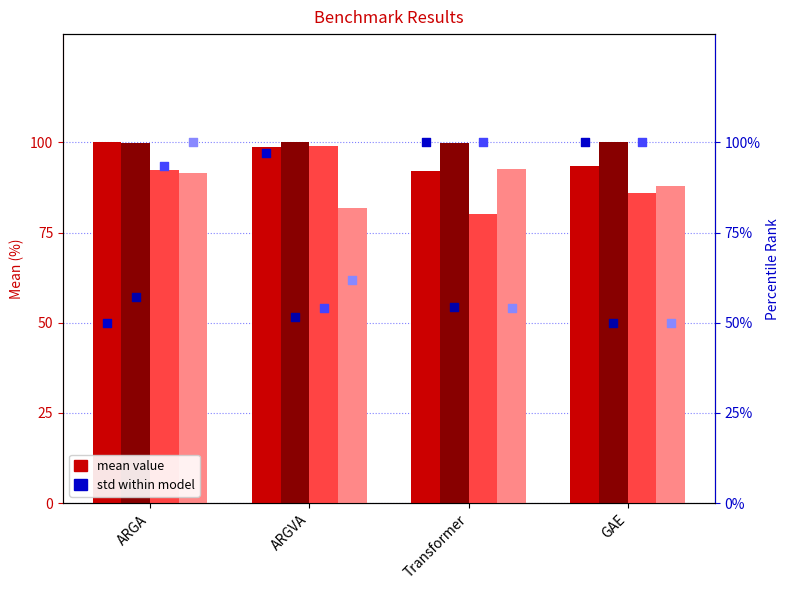

Between ARGVA and GAE, which is larger?

ARGVA